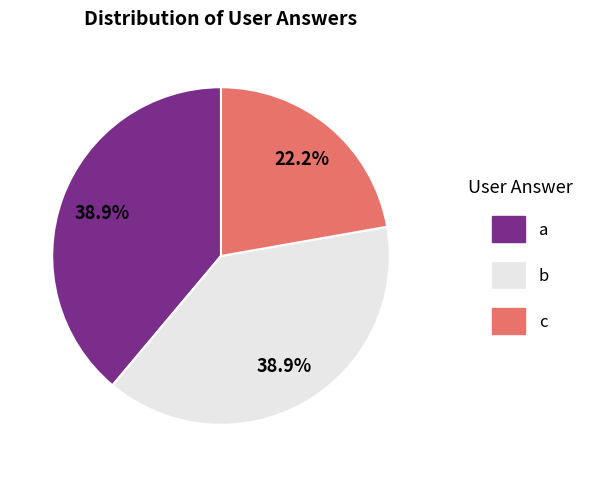

How many segments does this pie chart have?

3